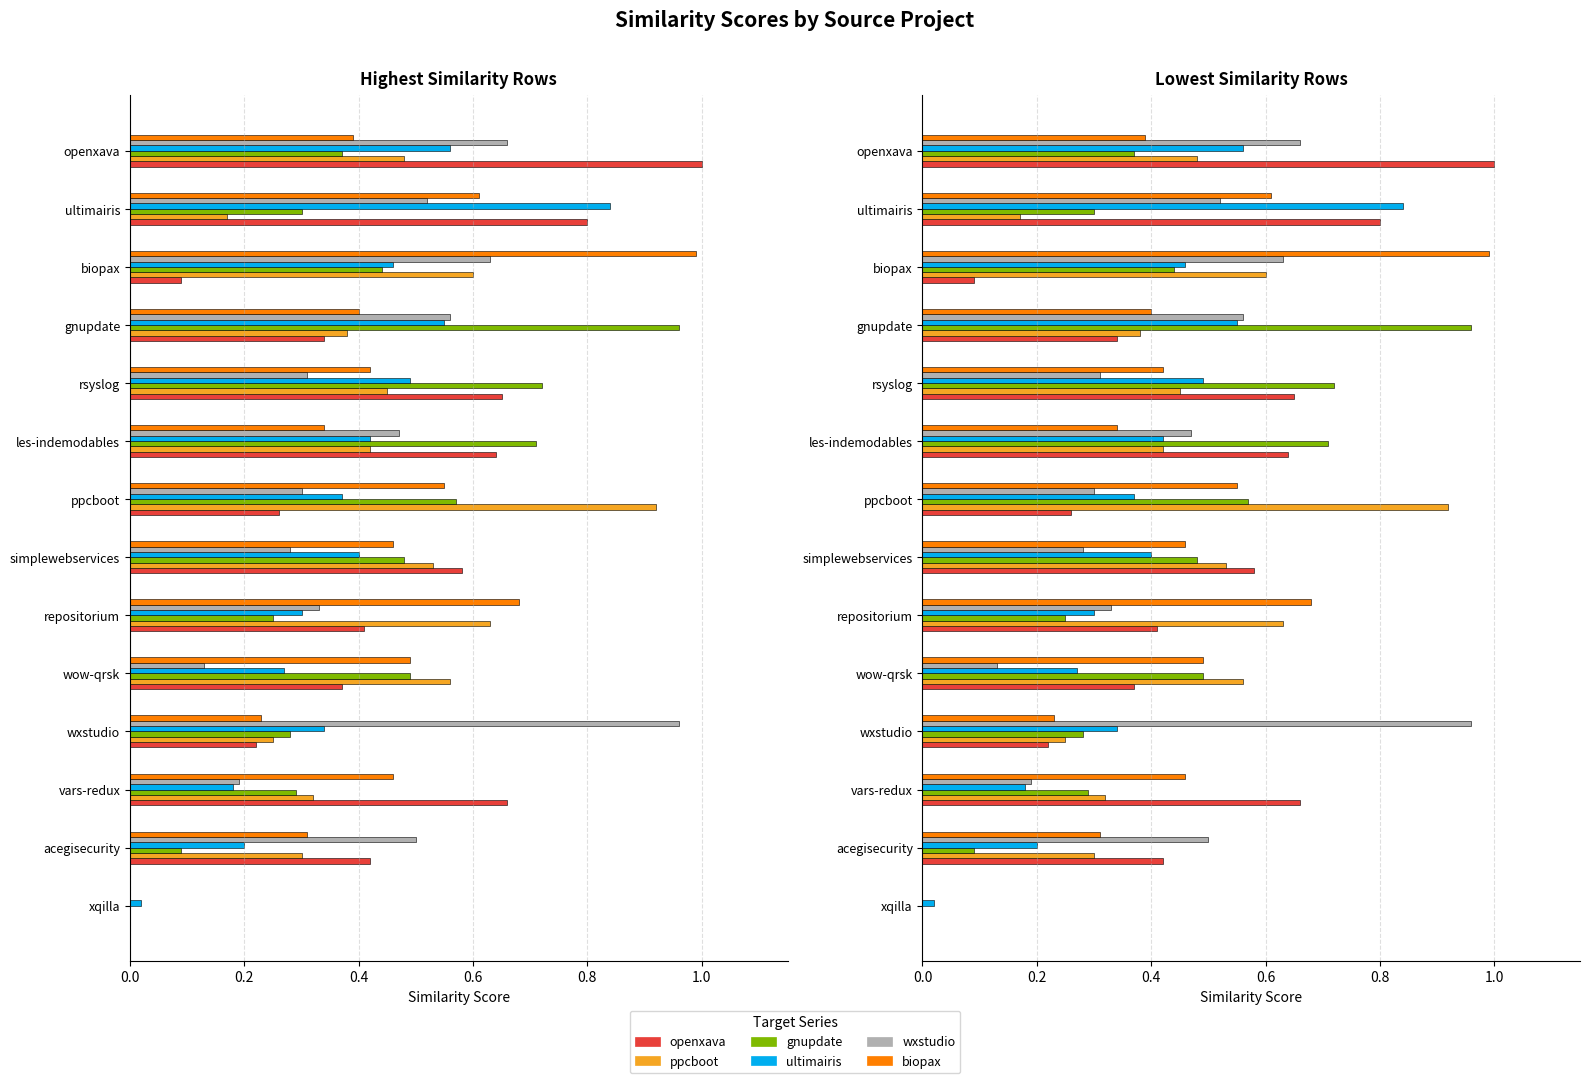

Reading left to right, extract all data points from this chart.

openxava: 0.0	0.4	0.7	0.2	0.4	0.4	0.6	0.3	0.6	0.7	0.3	0.1	0.8	1.0
ppcboot: 0.0	0.3	0.3	0.2	0.6	0.6	0.5	0.9	0.4	0.5	0.4	0.6	0.2	0.5
gnupdate: 0.0	0.1	0.3	0.3	0.5	0.2	0.5	0.6	0.7	0.7	1.0	0.4	0.3	0.4
ultimairis: 0.0	0.2	0.2	0.3	0.3	0.3	0.4	0.4	0.4	0.5	0.6	0.5	0.8	0.6
wxstudio: 0.0	0.5	0.2	1.0	0.1	0.3	0.3	0.3	0.5	0.3	0.6	0.6	0.5	0.7
biopax: 0.0	0.3	0.5	0.2	0.5	0.7	0.5	0.6	0.3	0.4	0.4	1.0	0.6	0.4